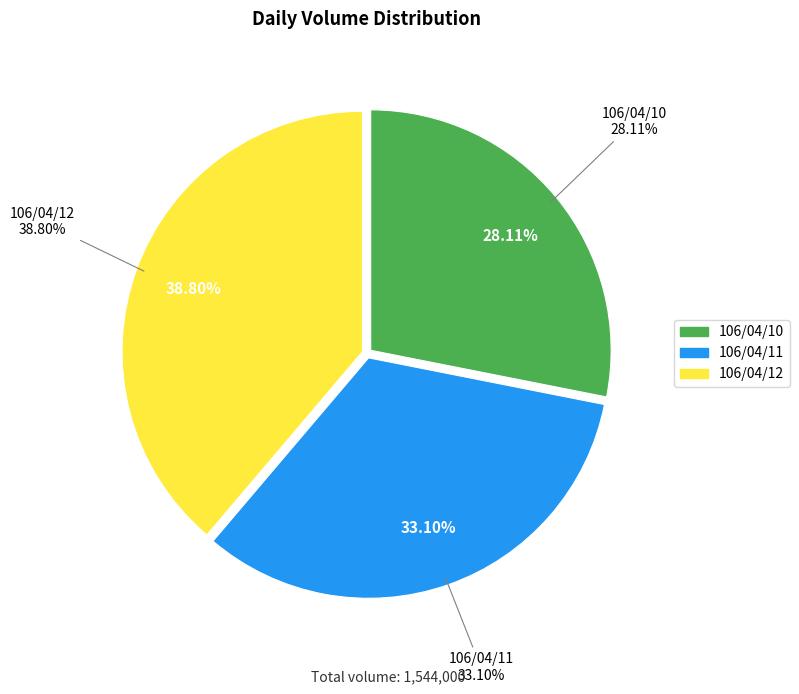

Is it true that 106/04/11 is 33% of the pie?

True